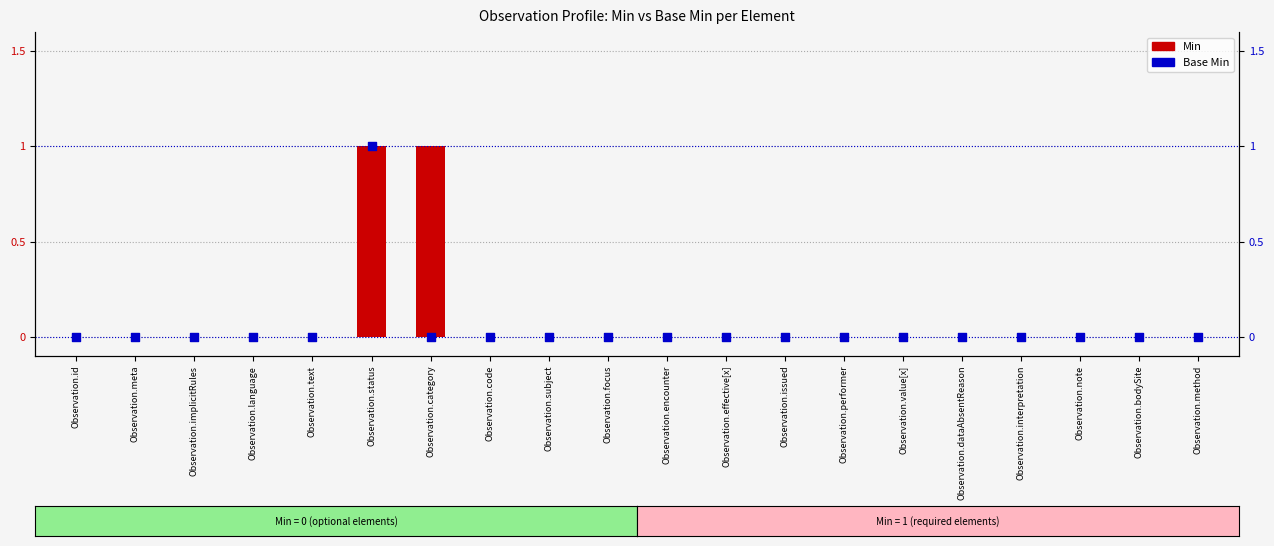

At which category is the sum across all series the highest?

Observation.status